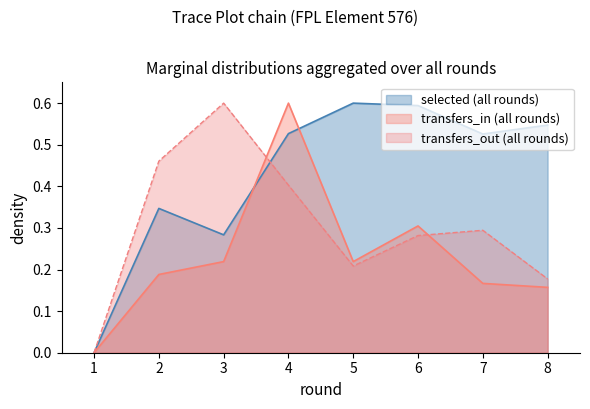

In transfers_out, how many points are lower than both neighbors (excluding endpoints)?

1